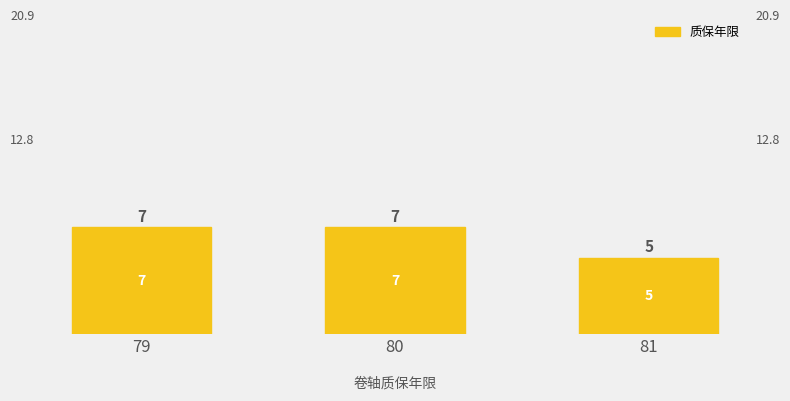

What is the sum of all values?

19